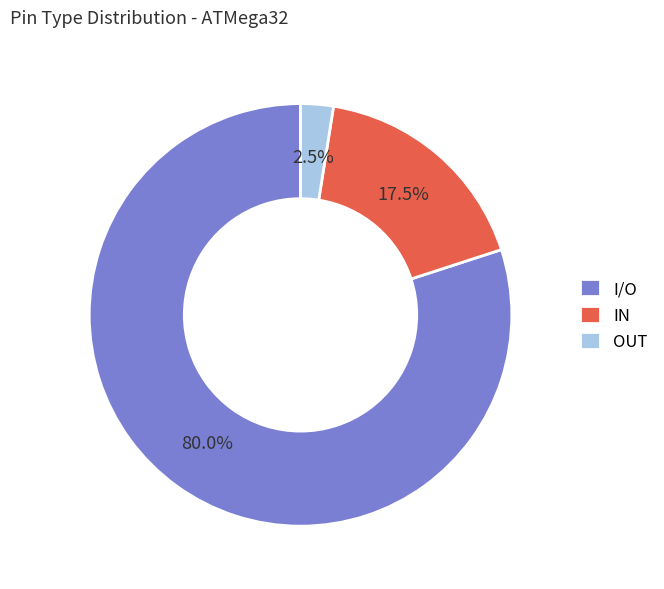

To the nearest percent, what is the difference between the OUT and IN slice percentages?

15%